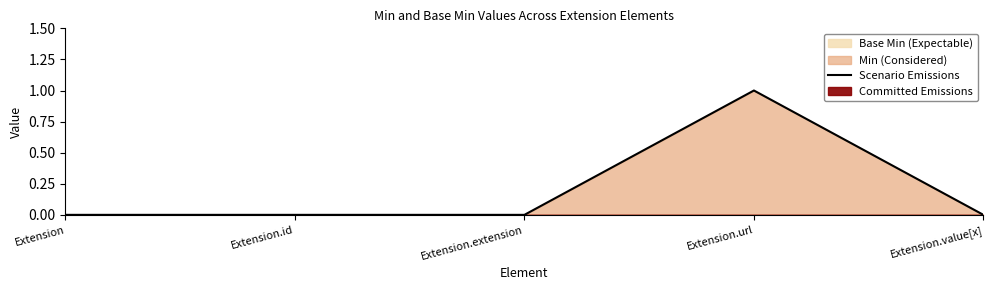

What is the difference between the maximum and minimum values?

1